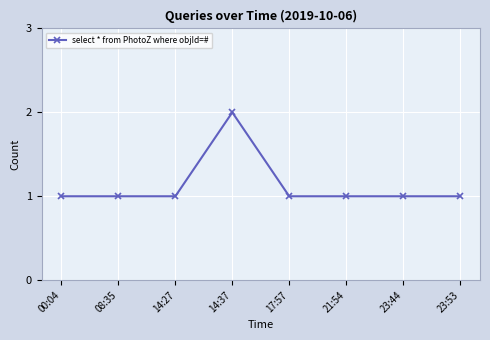

Which label corresponds to the largest value in the chart?

14:37